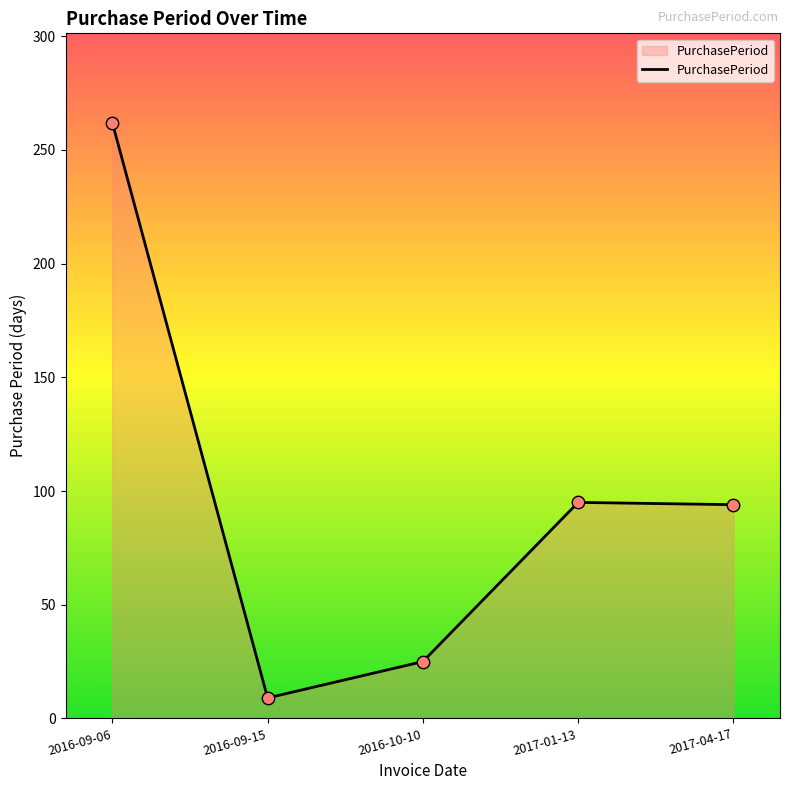

What is the change in value from 2016-09-06 to 2016-09-15?

-253